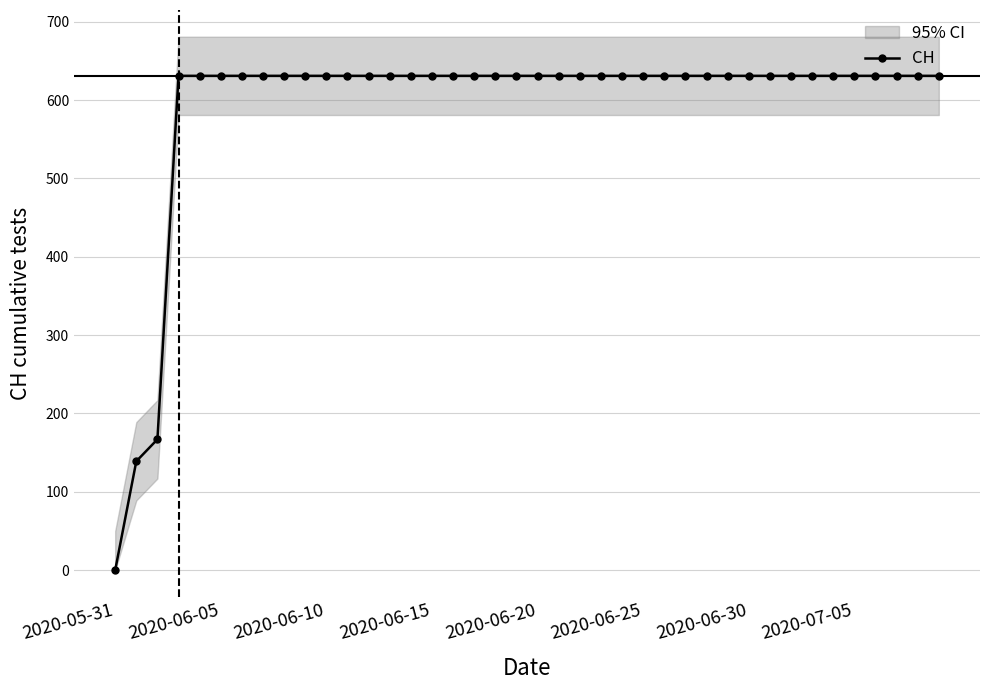

At which label does CH reach its minimum?

2020-05-31